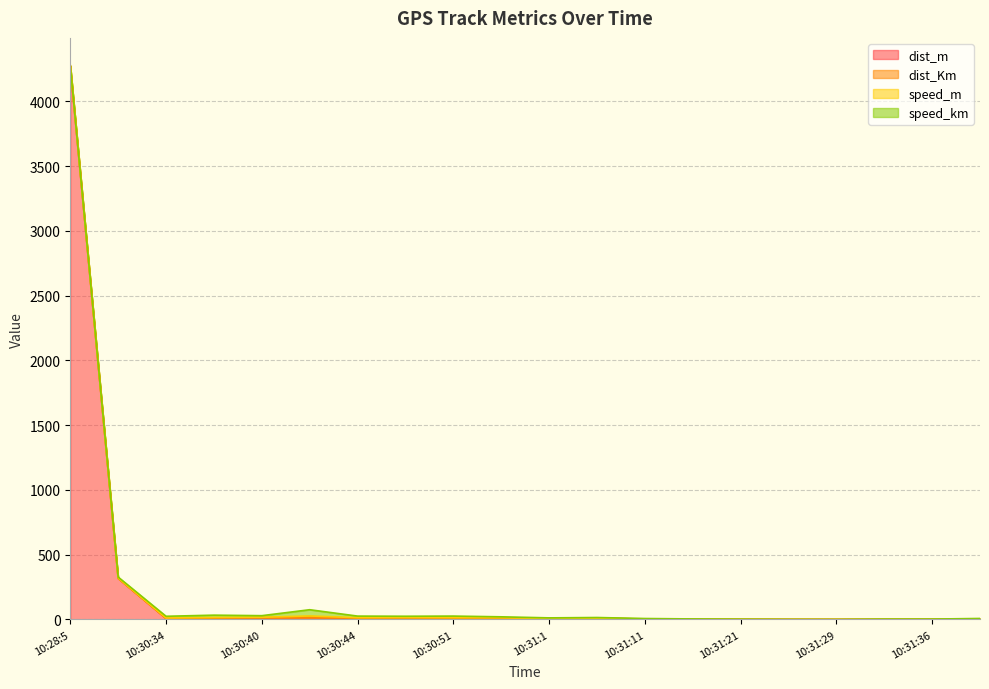

At which category is the sum across all series the highest?

10:28:5